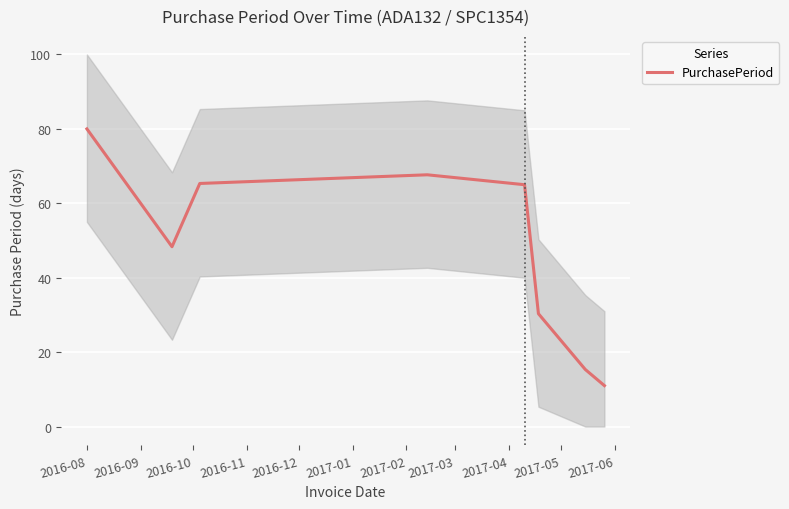

How many data points are above 65?

3